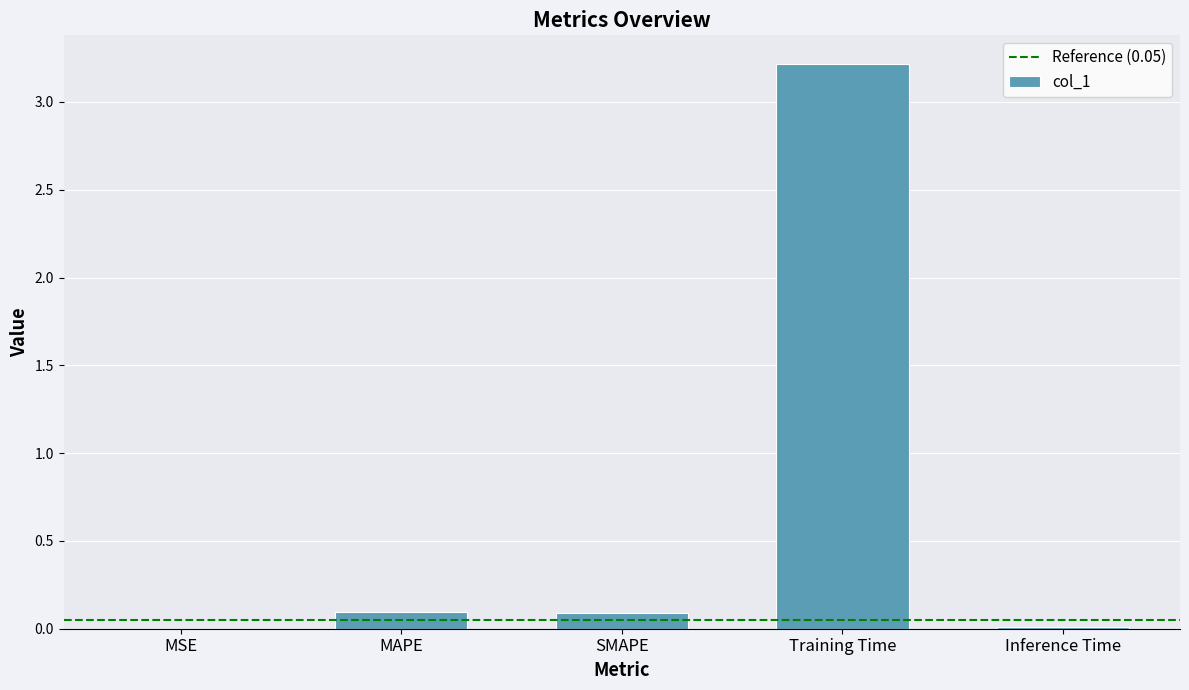

The chart shows a value of 0.0 at MSE. True or false?

True